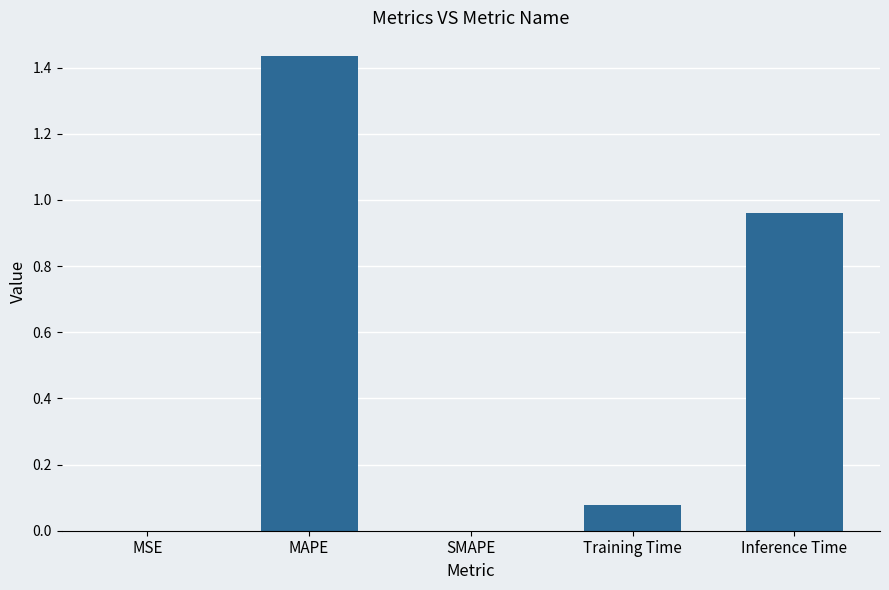

The chart shows a value of -0.5 at SMAPE. True or false?

False